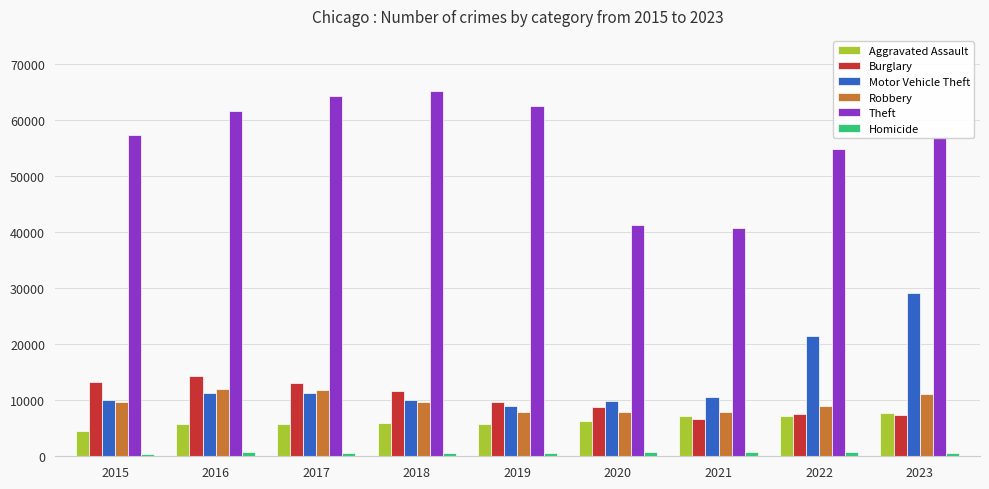

True or false: Burglary has a value of 8758 at 2020.

True